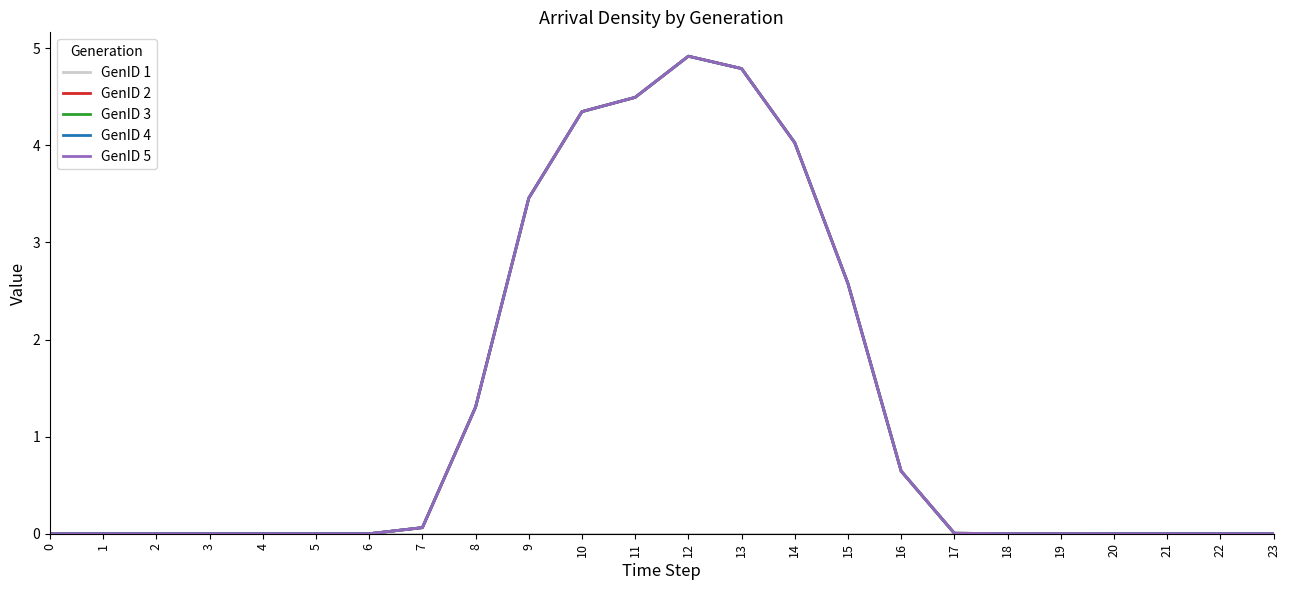

Does the chart display data point markers on the line(s)?

No